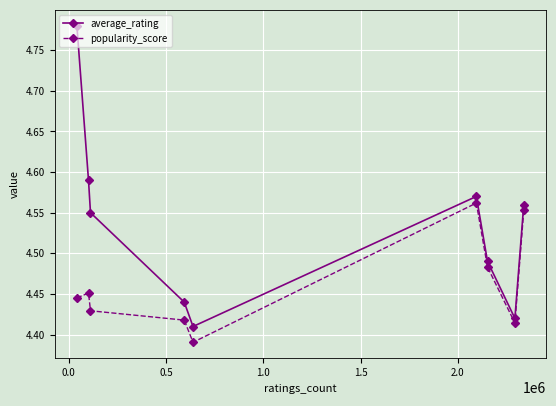

True or false: popularity_score and average_rating cross at least once.

False